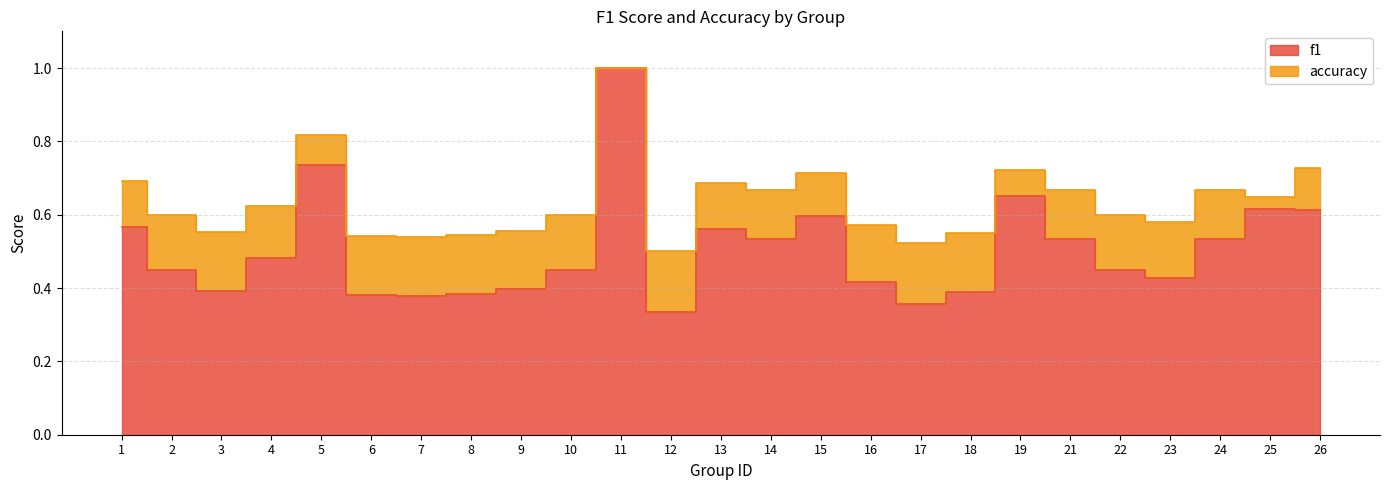

Reading left to right, what are all the values shown in this chart?

f1: 0.6	0.5	0.4	0.5	0.7	0.4	0.4	0.4	0.4	0.5	1.0	0.3	0.6	0.5	0.6	0.4	0.4	0.4	0.7	0.5	0.5	0.4	0.5	0.6	0.6
accuracy: 0.7	0.6	0.6	0.6	0.8	0.5	0.5	0.5	0.6	0.6	1.0	0.5	0.7	0.7	0.7	0.6	0.5	0.6	0.7	0.7	0.6	0.6	0.7	0.6	0.7